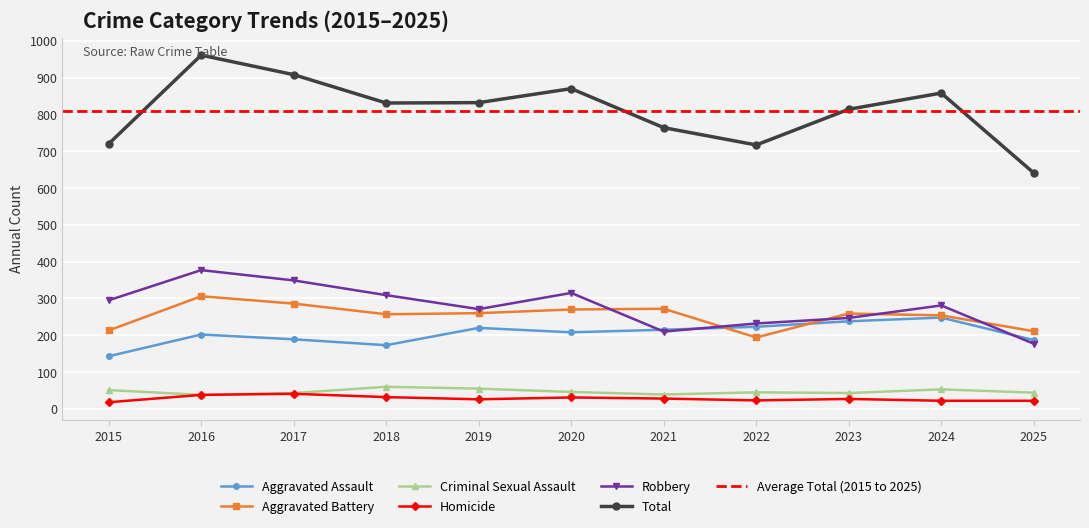

Reading left to right, extract all data points from this chart.

Aggravated Assault: 2015=143	2016=202	2017=189	2018=173	2019=220	2020=208	2021=215	2022=223	2023=238	2024=248	2025=187
Aggravated Battery: 2015=213	2016=306	2017=286	2018=257	2019=260	2020=270	2021=272	2022=194	2023=259	2024=254	2025=211
Criminal Sexual Assault: 2015=51	2016=38	2017=43	2018=60	2019=55	2020=46	2021=39	2022=45	2023=43	2024=53	2025=44
Homicide: 2015=18	2016=38	2017=41	2018=32	2019=26	2020=31	2021=28	2022=23	2023=27	2024=22	2025=22
Robbery: 2015=295	2016=377	2017=349	2018=309	2019=271	2020=315	2021=210	2022=232	2023=247	2024=281	2025=177
Total: 2015=720	2016=961	2017=908	2018=831	2019=832	2020=870	2021=764	2022=717	2023=814	2024=858	2025=641